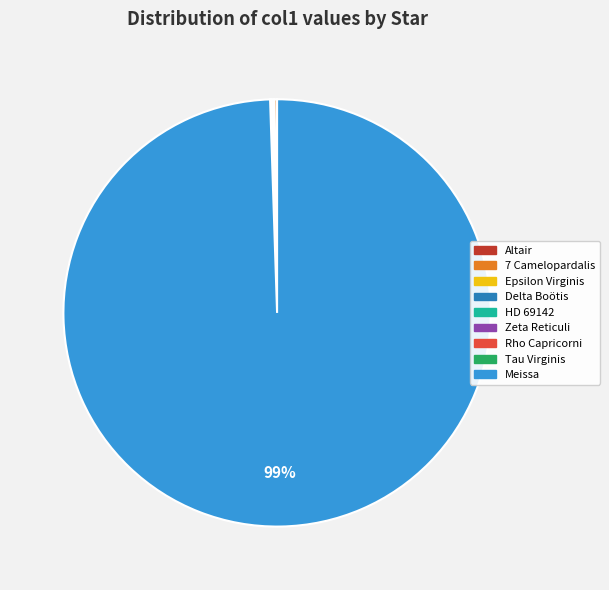

To the nearest percent, what is the average slice percentage?

11%